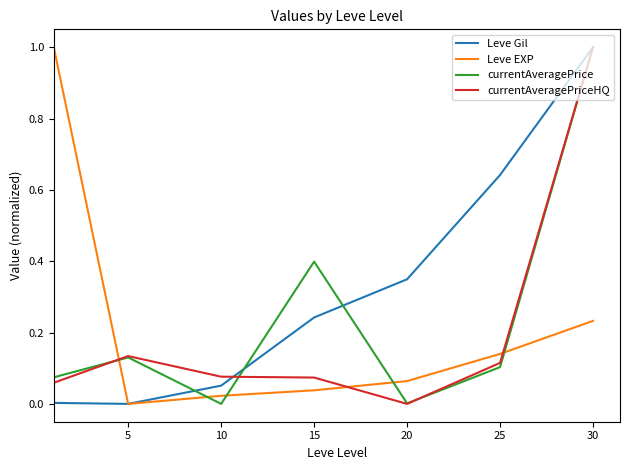

Which series ends up on top after the final intersection of currentAveragePriceHQ and Leve EXP?

currentAveragePriceHQ